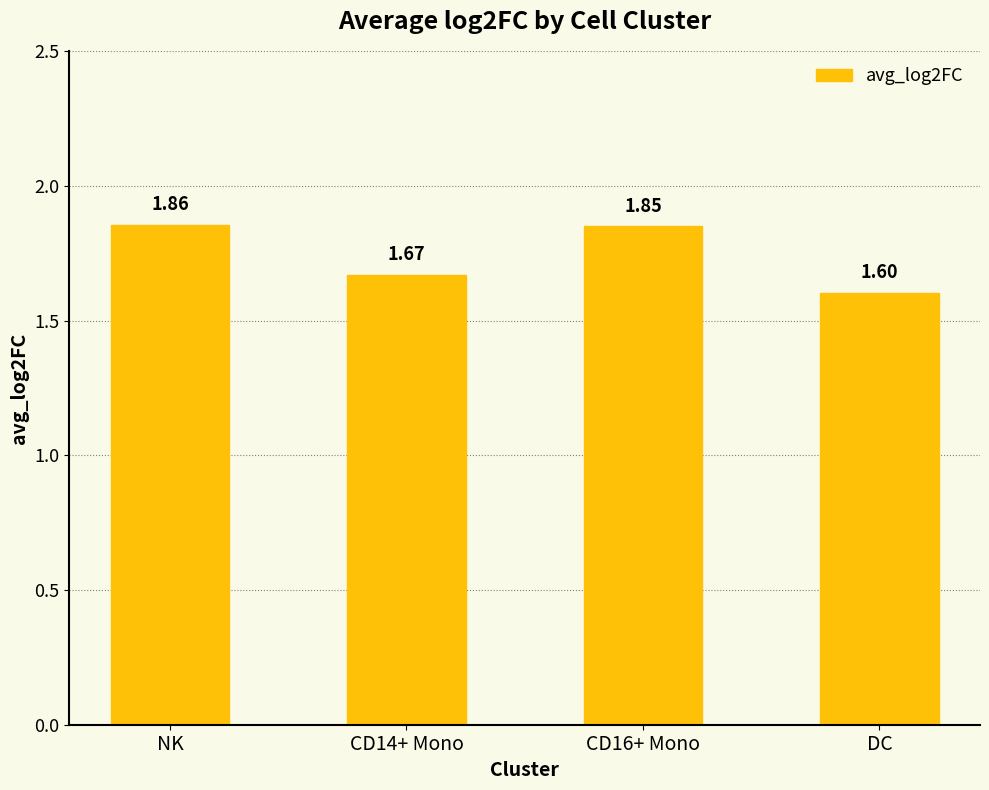

What is the ratio of the value at CD16+ Mono to the value at DC?

1.2